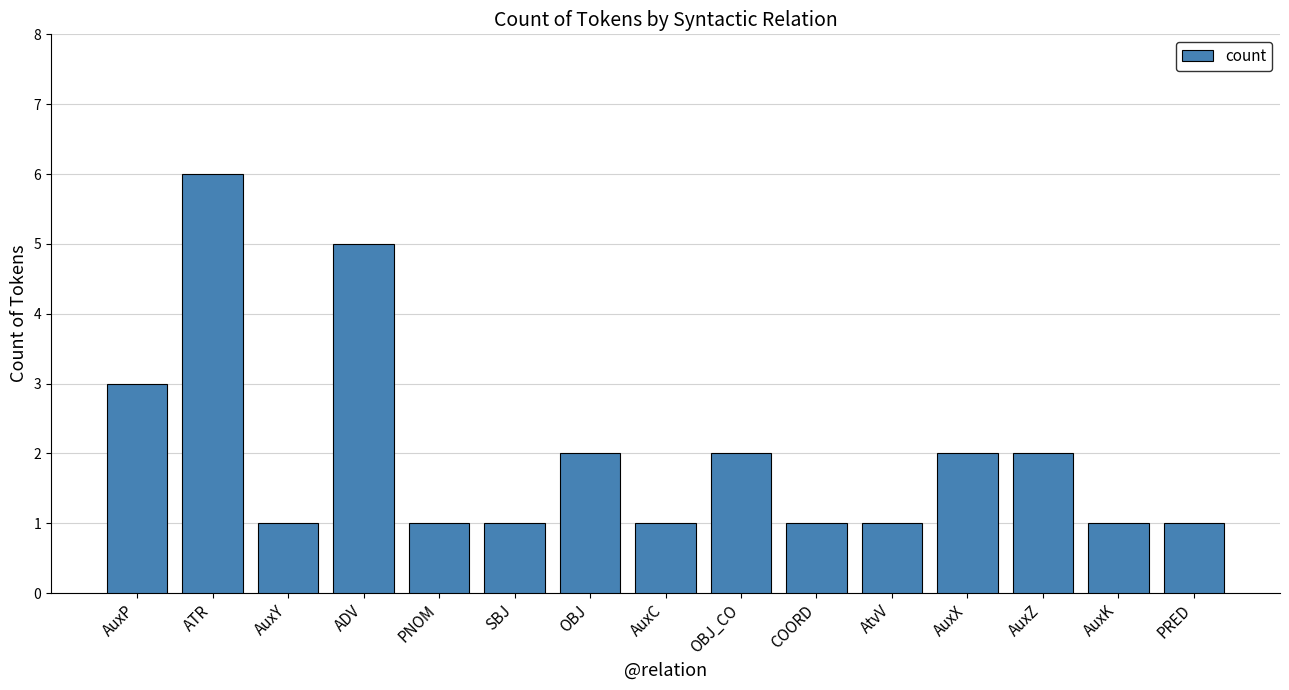

Between ATR and SBJ, which is larger?

ATR